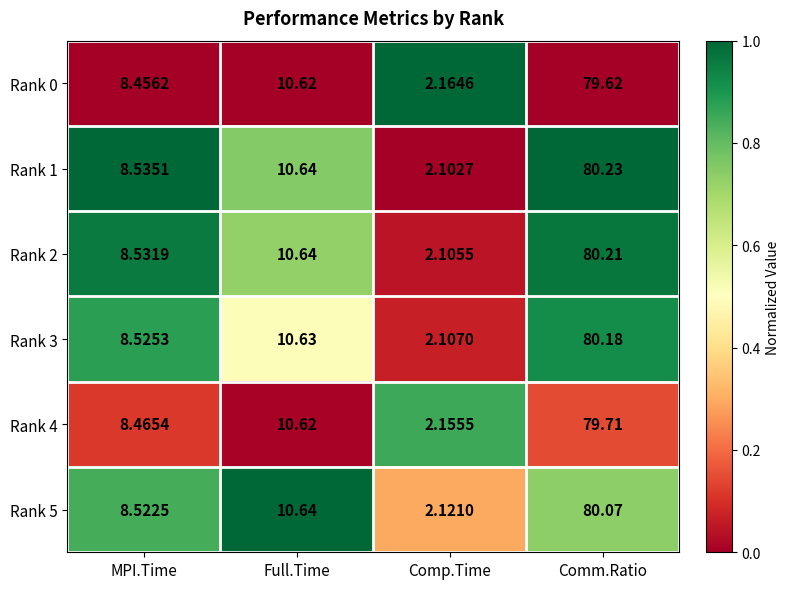

Where does the Rank 1 series first go above 10?

Full.Time